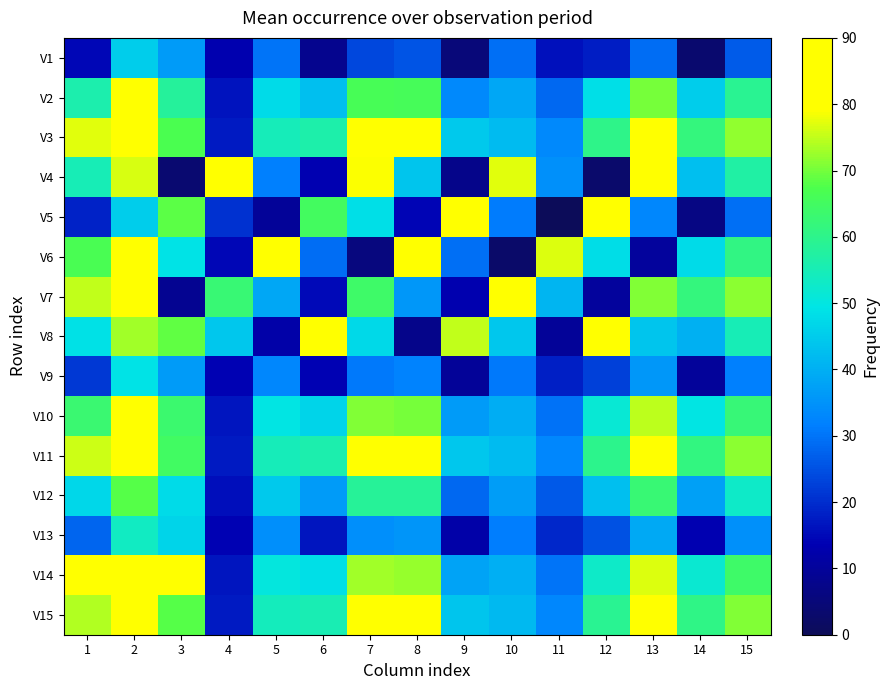

What is the spread (max minus min) of values at 9?

82.2